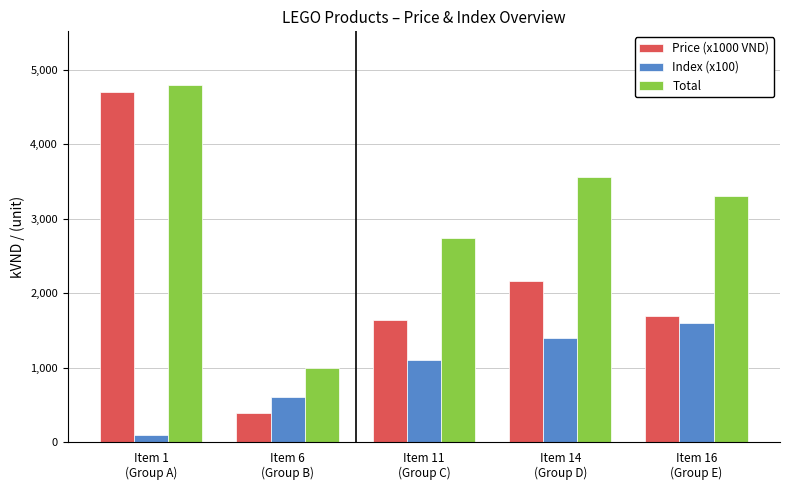

How many series are shown in this chart?

3